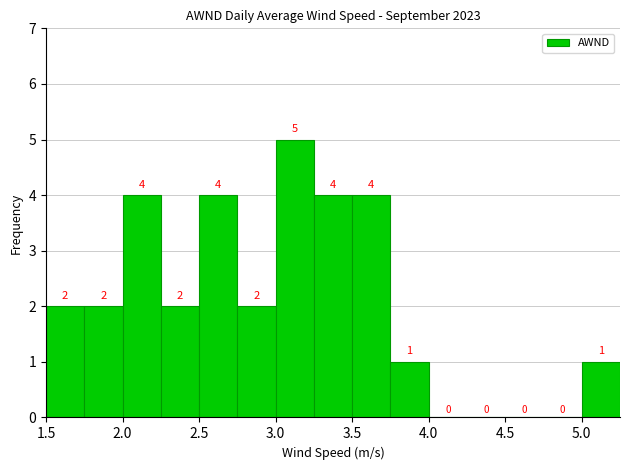

Reading left to right, list every bar in this chart as the range it spans on the x-axis followed by its height.

1.50 to 1.75: 2
1.75 to 2.00: 2
2.00 to 2.25: 4
2.25 to 2.50: 2
2.50 to 2.75: 4
2.75 to 3.00: 2
3.00 to 3.25: 5
3.25 to 3.50: 4
3.50 to 3.75: 4
3.75 to 4.00: 1
4.00 to 4.25: 0
4.25 to 4.50: 0
4.50 to 4.75: 0
4.75 to 5.00: 0
5.00 to 5.25: 1